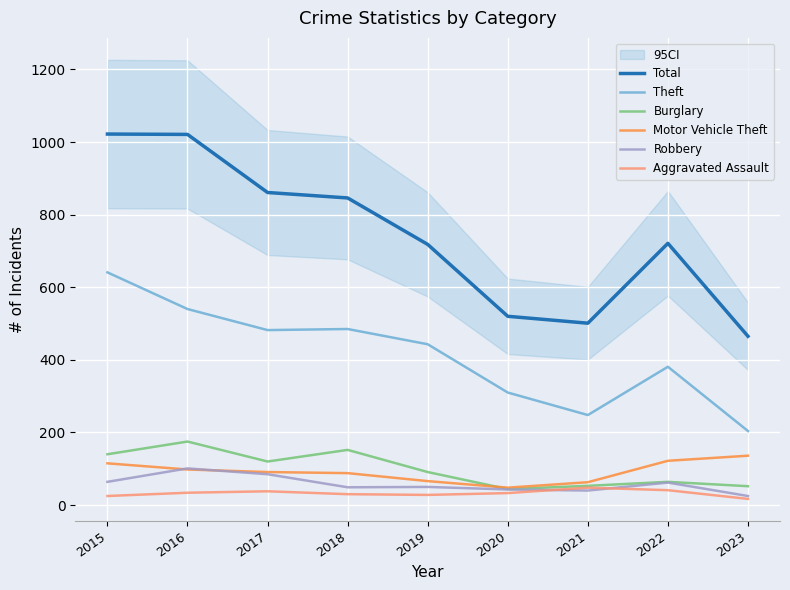

Rank the series at 2020 from highest to lowest value.

Total, Theft, Motor Vehicle Theft, Burglary, Robbery, Aggravated Assault